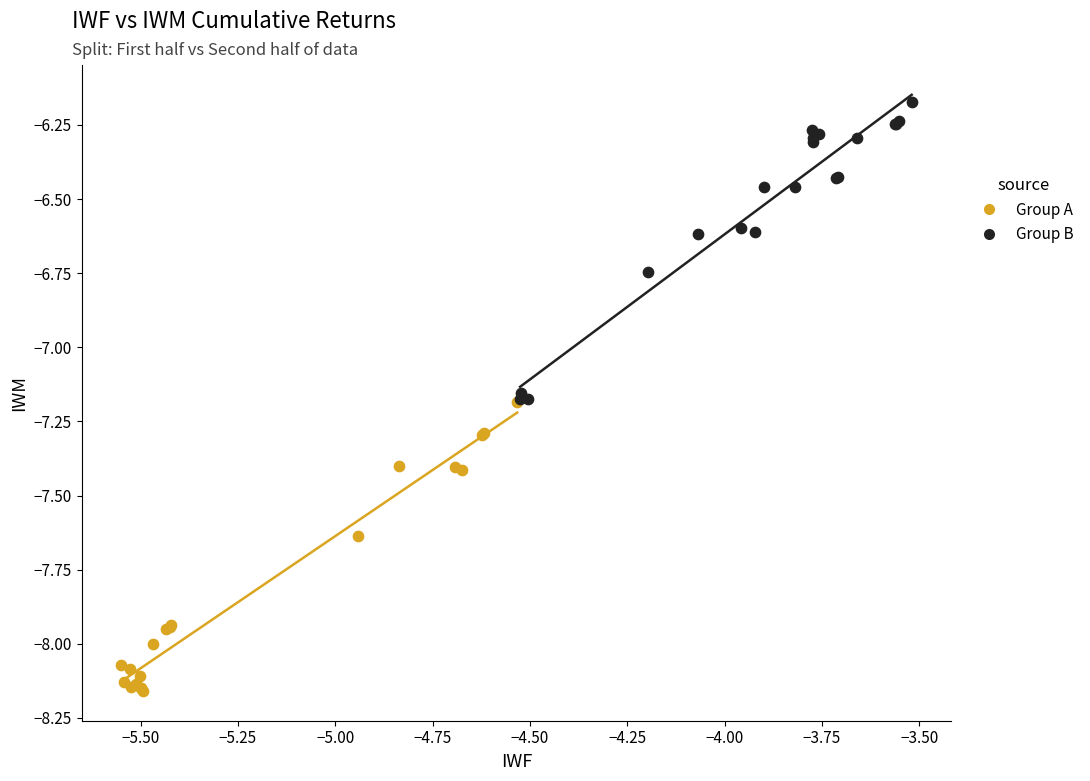

What are all the series names shown in the legend?

Group A, Group B